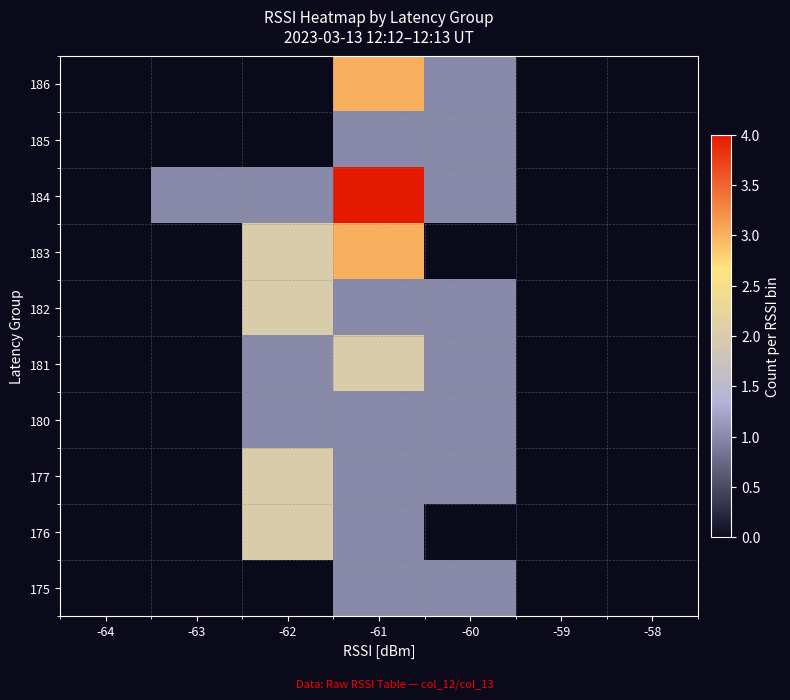

The value of 177 at -60 is 1.0. True or false?

True